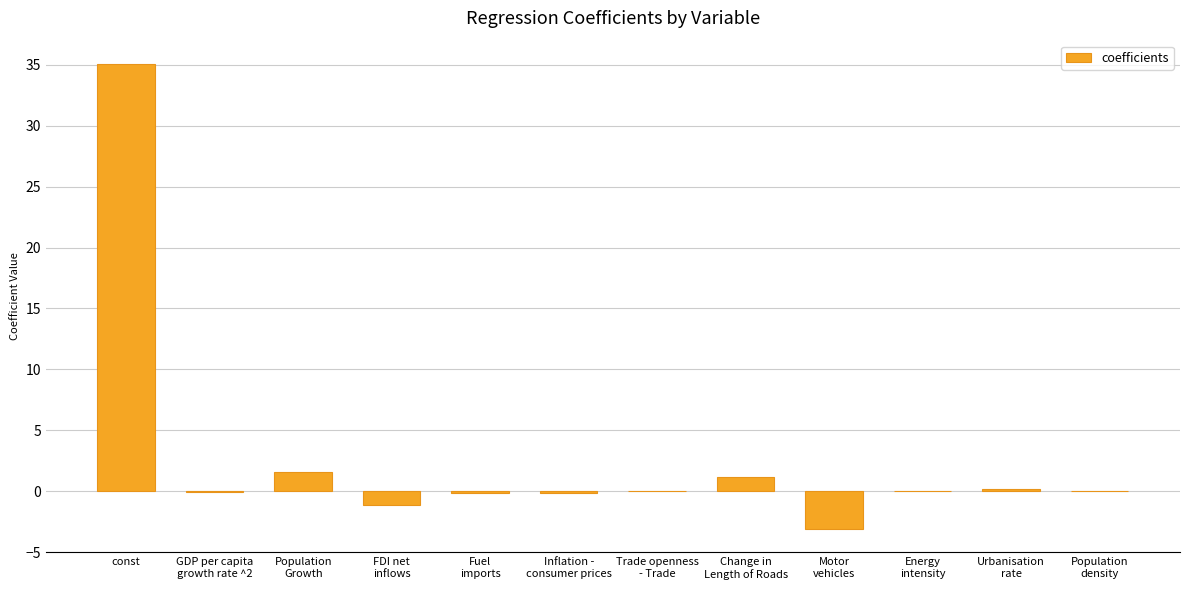

What is the greatest value displayed?

35.1